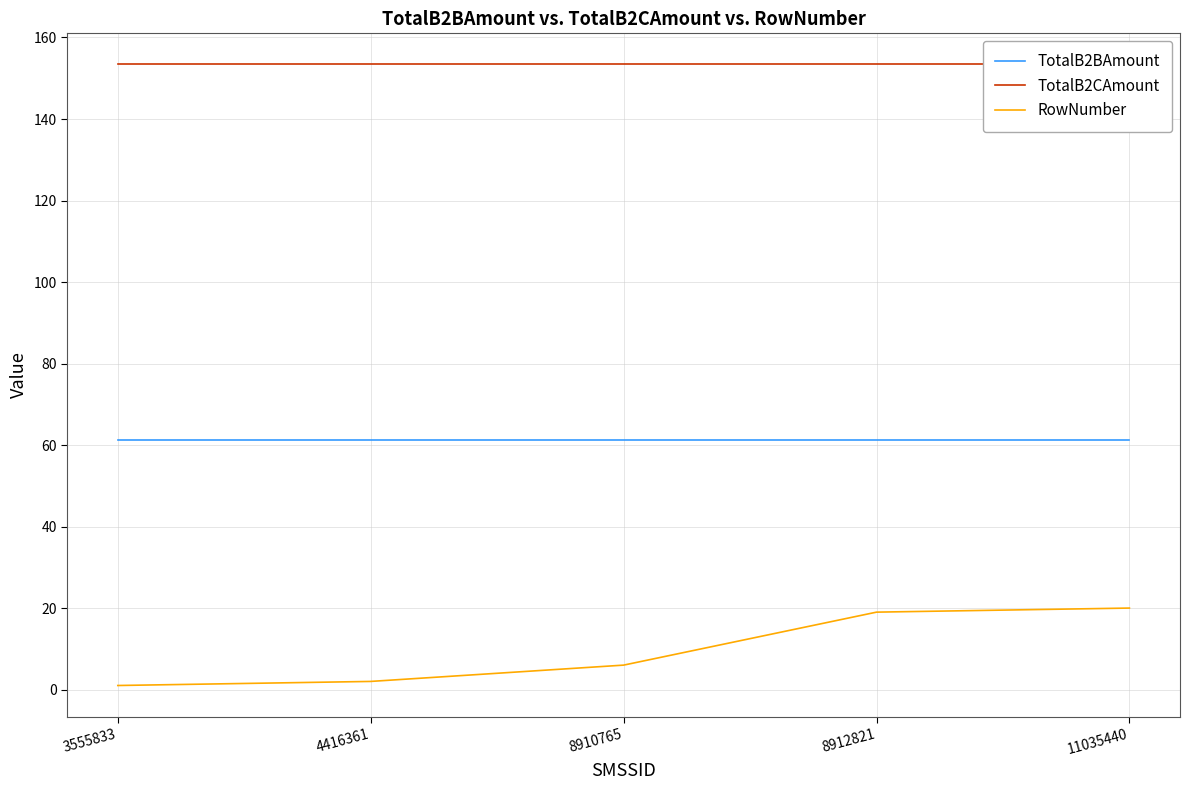

Reading right to left, transcribe all the data shown in this chart.

TotalB2BAmount: 11035440=61.4	8912821=61.4	8910765=61.4	4416361=61.4	3555833=61.4
TotalB2CAmount: 11035440=153.4	8912821=153.4	8910765=153.4	4416361=153.4	3555833=153.4
RowNumber: 11035440=20.0	8912821=19.0	8910765=6.0	4416361=2.0	3555833=1.0